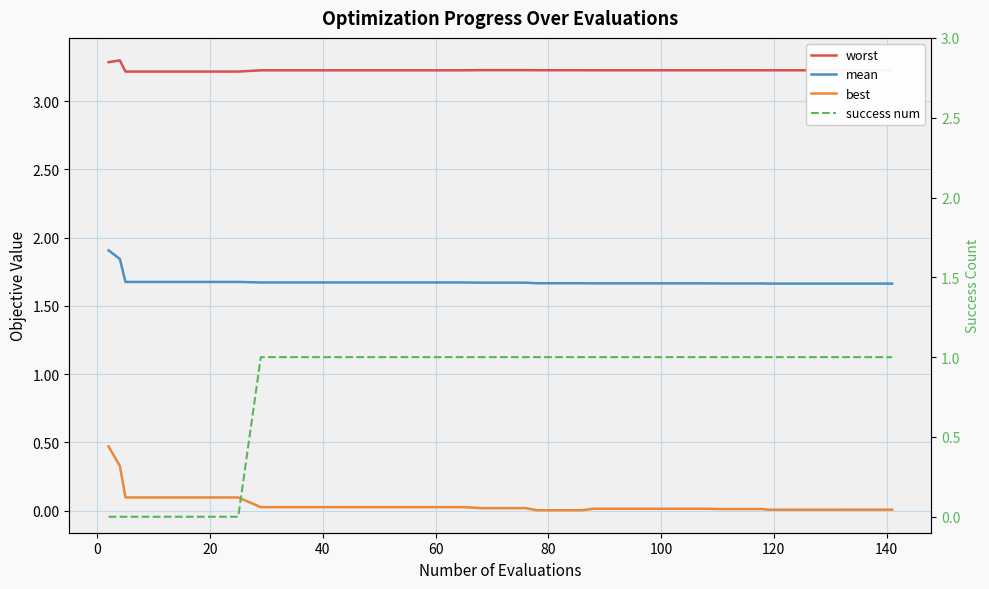

Rank the series by their maximum value, from highest to lowest.

worst, mean, success num, best